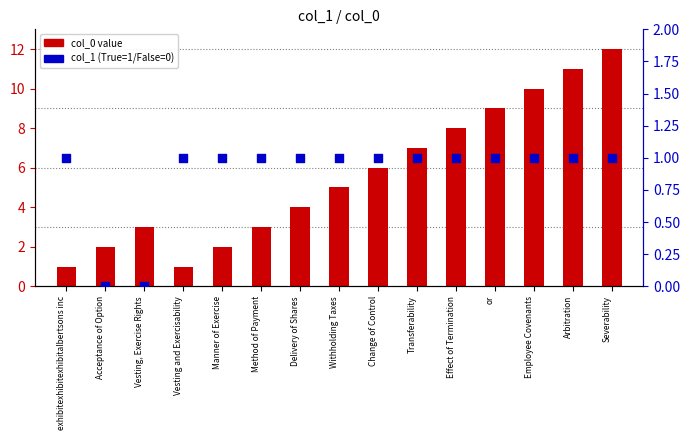

Which series has the largest total across all categories?

col_0 value